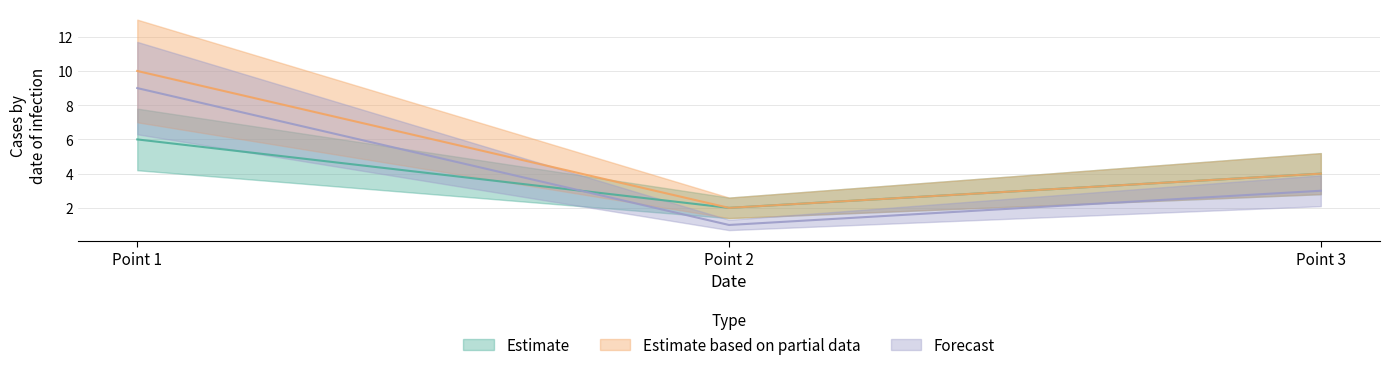

True or false: col_2 has a value of 6 at Point 3.

False